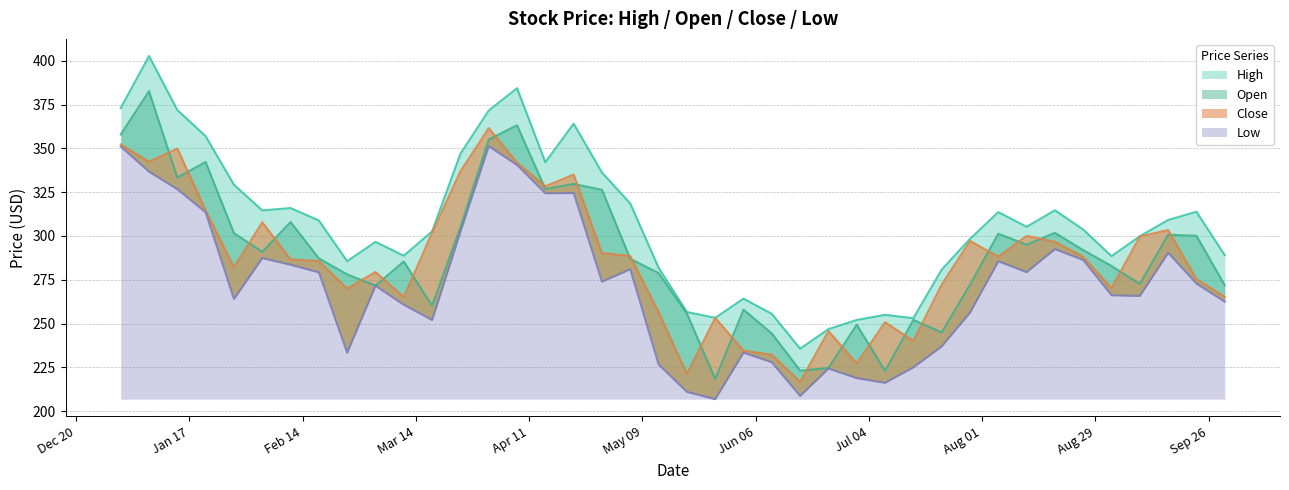

What is the difference between the maximum and minimum values in the Close series?

144.8